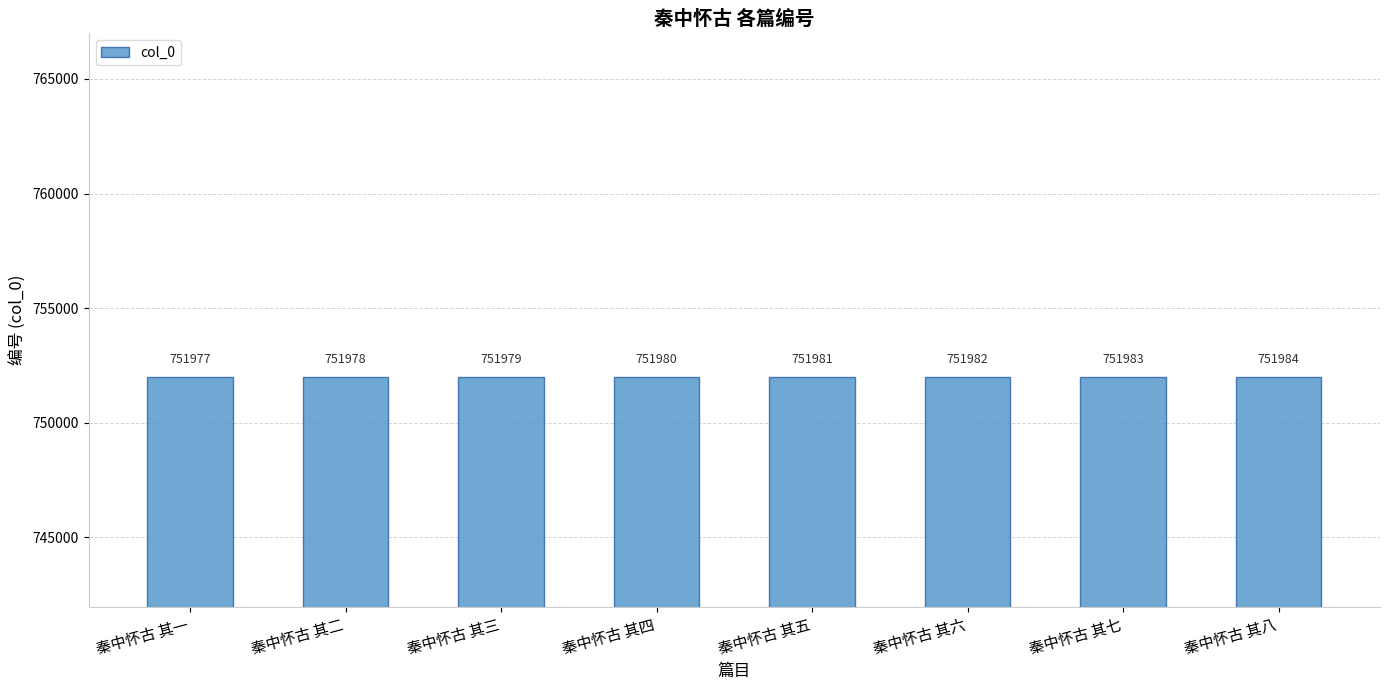

How many categories are shown in the chart?

8